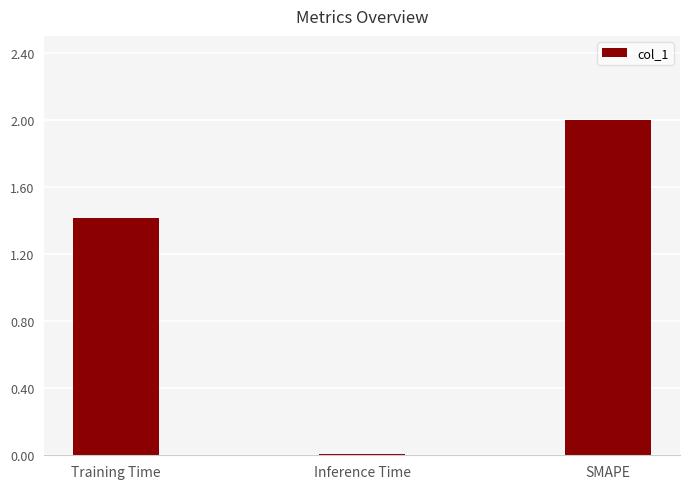

List the labels in order of value, smallest first.

Inference Time, Training Time, SMAPE